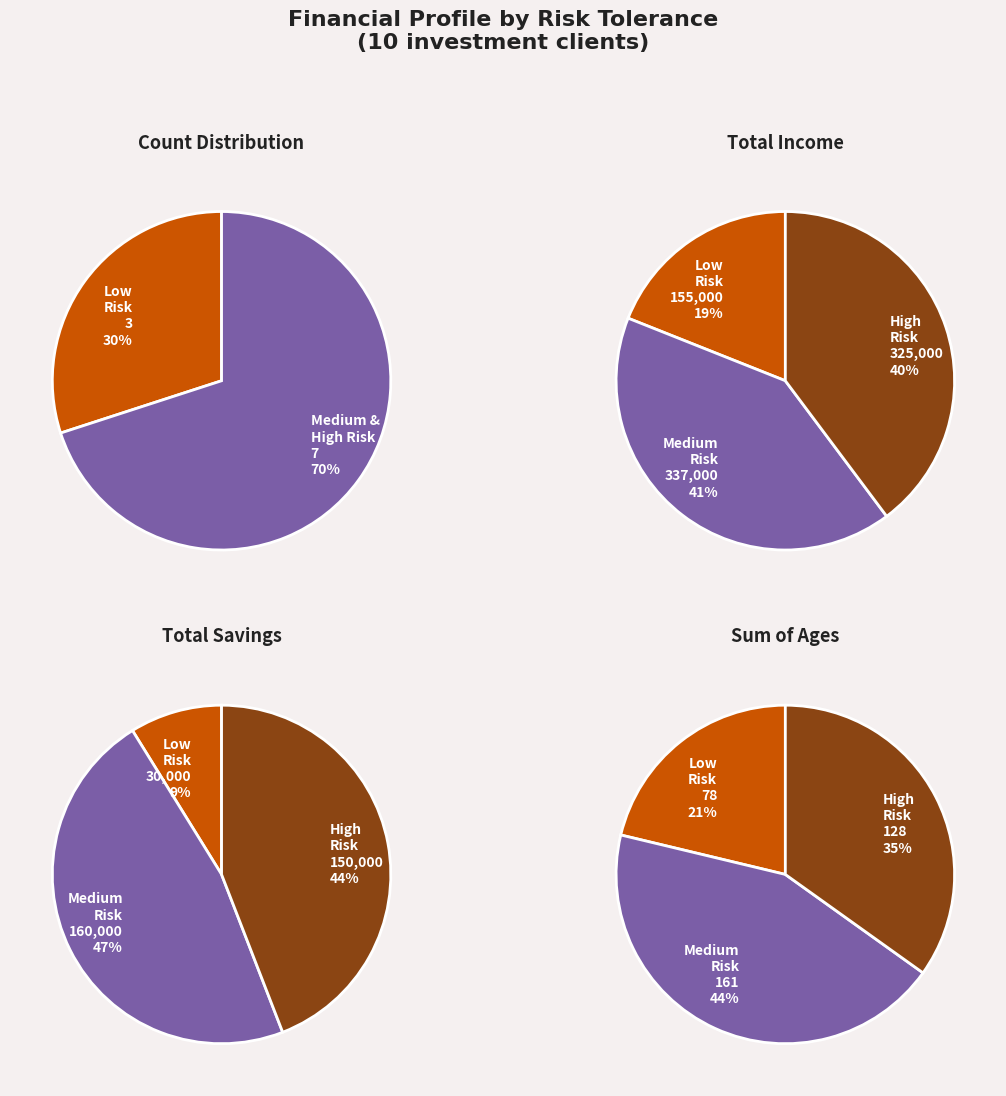

How much of the chart is everything except high?

70.0%